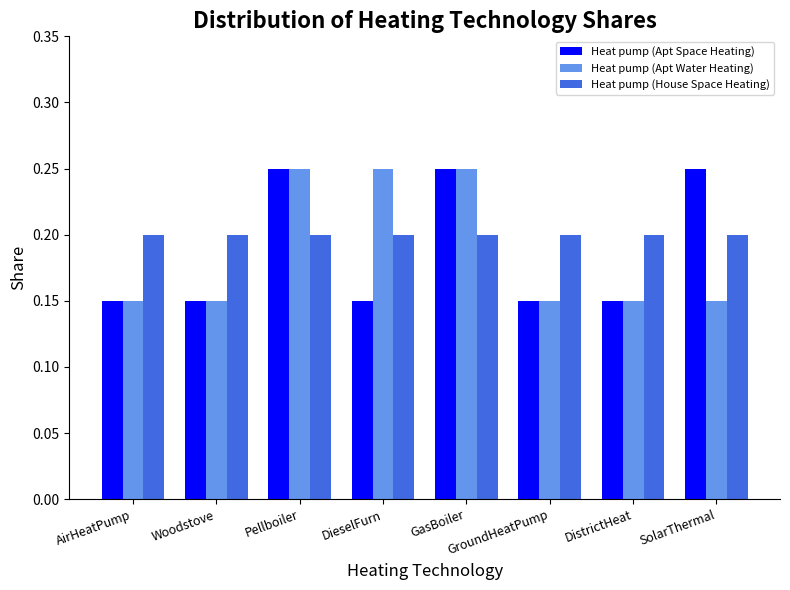

Which series changed the most between GroundHeatPump and SolarThermal?

Heat pump (Apt Space Heating)